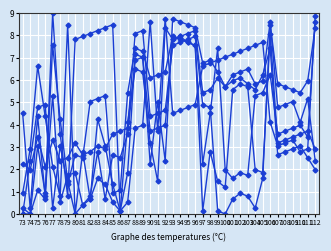

How many distinct data groups are displayed?

6